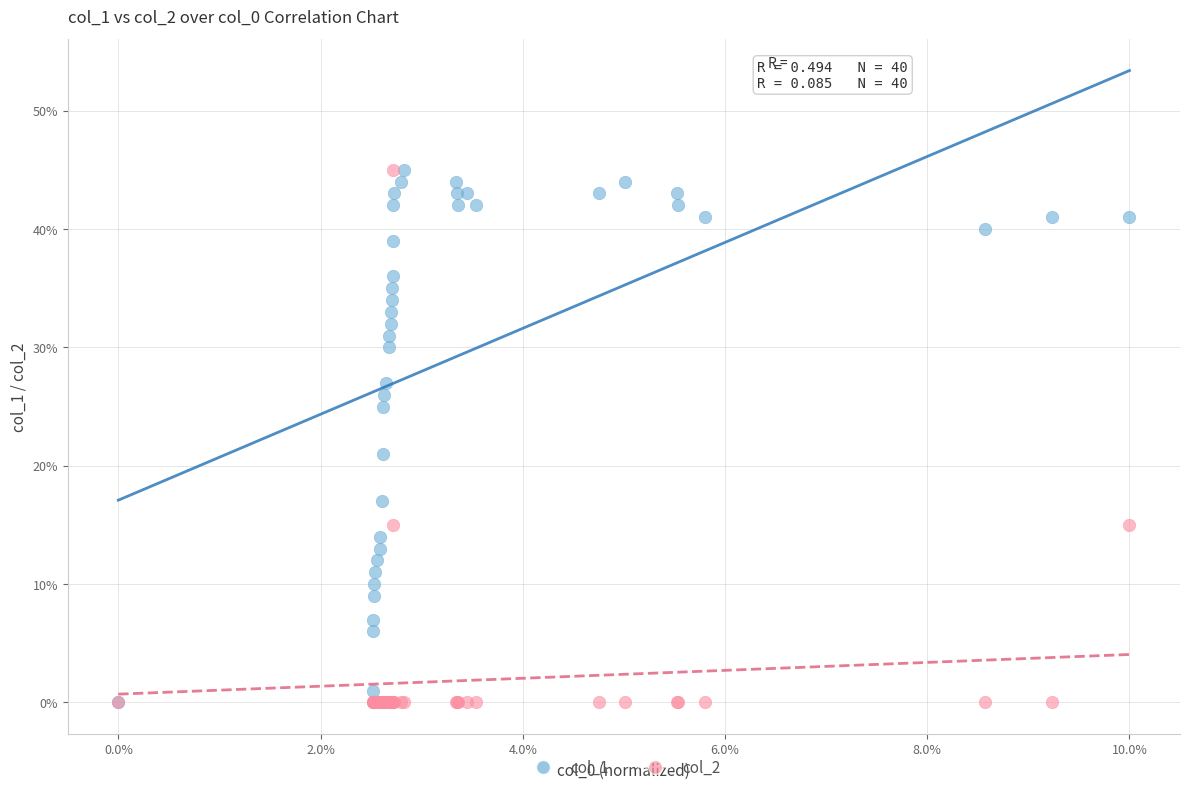

In the col_2 series, what Y value is closest to 22?

15